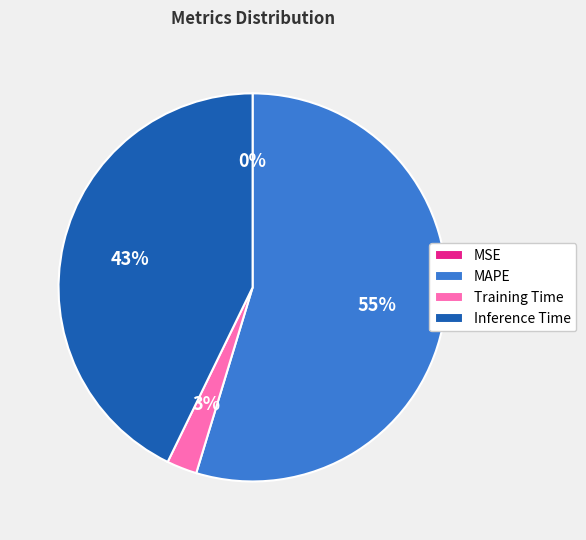

To the nearest percent, what is the average slice percentage?

25%